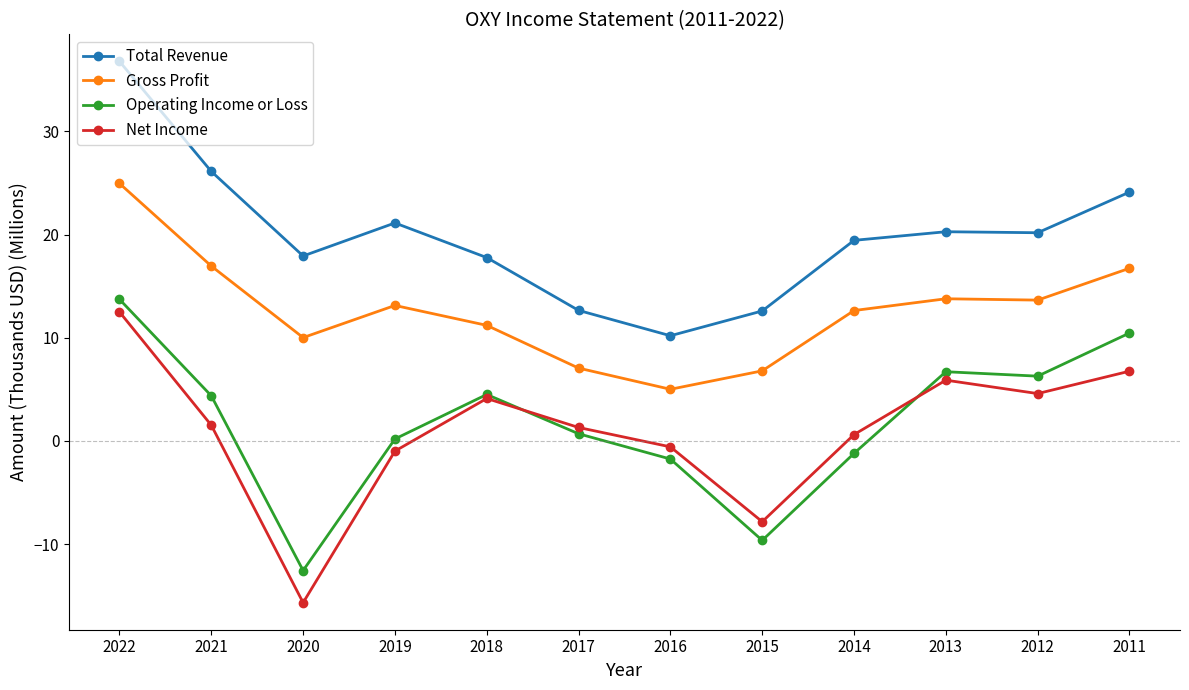

Which series has the largest total across all categories?

Total Revenue